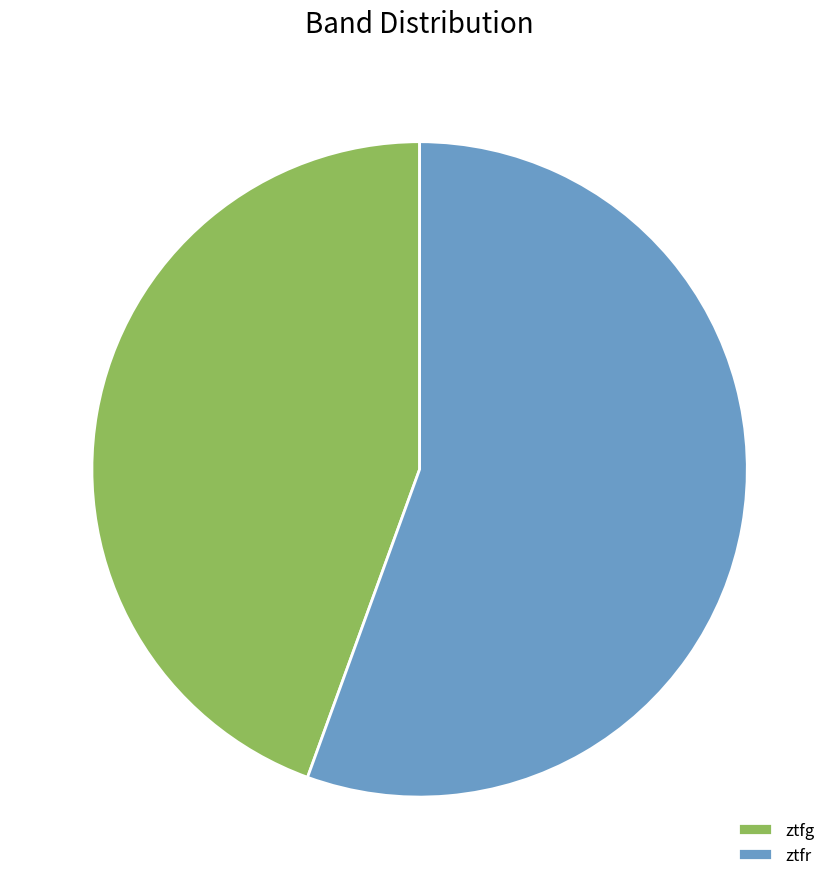

Which has a higher value, ztfr or ztfg?

ztfr